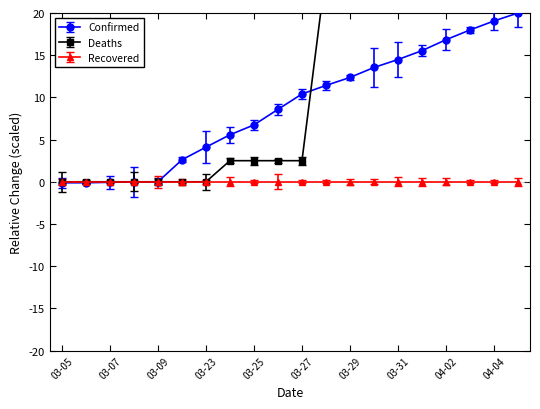

At which category is the sum across all series the highest?

04-05